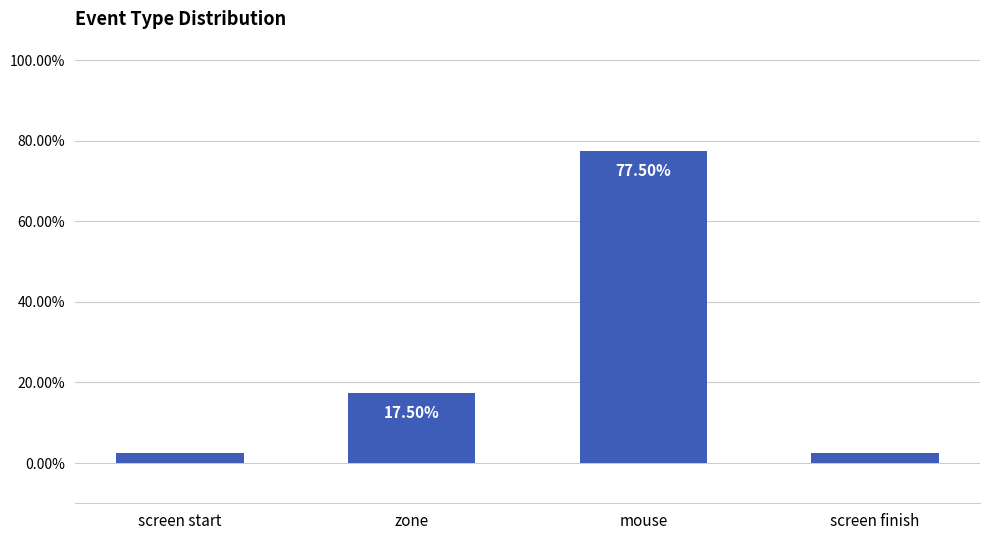

What position from the right is screen finish?

1